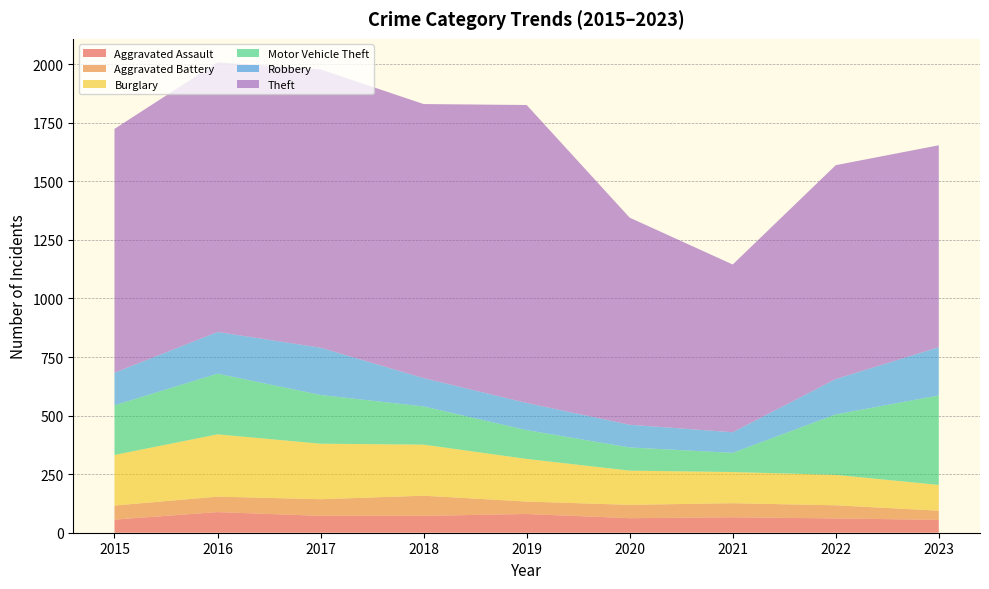

Reading left to right, what are all the values shown in this chart?

Aggravated Assault: 2015=56	2016=88	2017=72	2018=72	2019=80	2020=62	2021=66	2022=61	2023=55
Aggravated Battery: 2015=60	2016=66	2017=71	2018=86	2019=53	2020=57	2021=60	2022=56	2023=39
Burglary: 2015=216	2016=266	2017=237	2018=218	2019=182	2020=146	2021=133	2022=130	2023=110
Motor Vehicle Theft: 2015=212	2016=259	2017=208	2018=163	2019=123	2020=99	2021=82	2022=258	2023=382
Robbery: 2015=139	2016=178	2017=202	2018=121	2019=116	2020=97	2021=88	2022=151	2023=206
Theft: 2015=1041	2016=1151	2017=1188	2018=1170	2019=1272	2020=884	2021=716	2022=913	2023=862